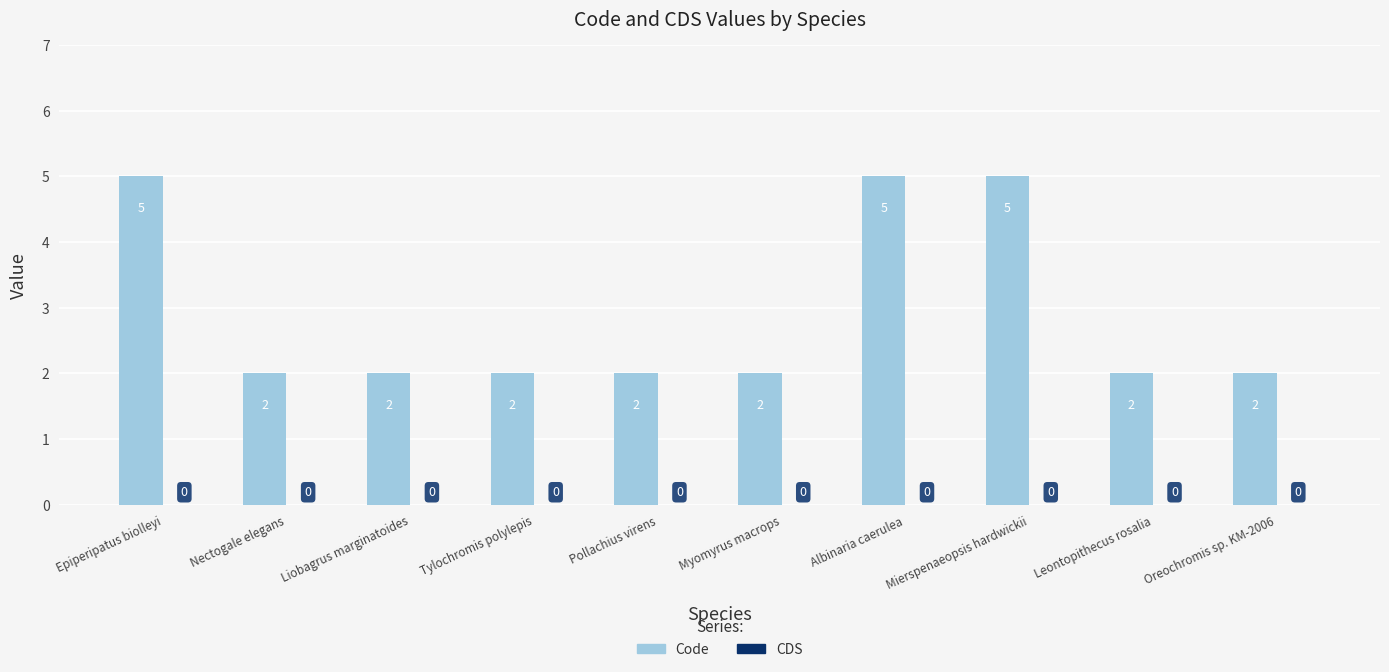

What is the label of the 6th bar from the right?

Pollachius virens